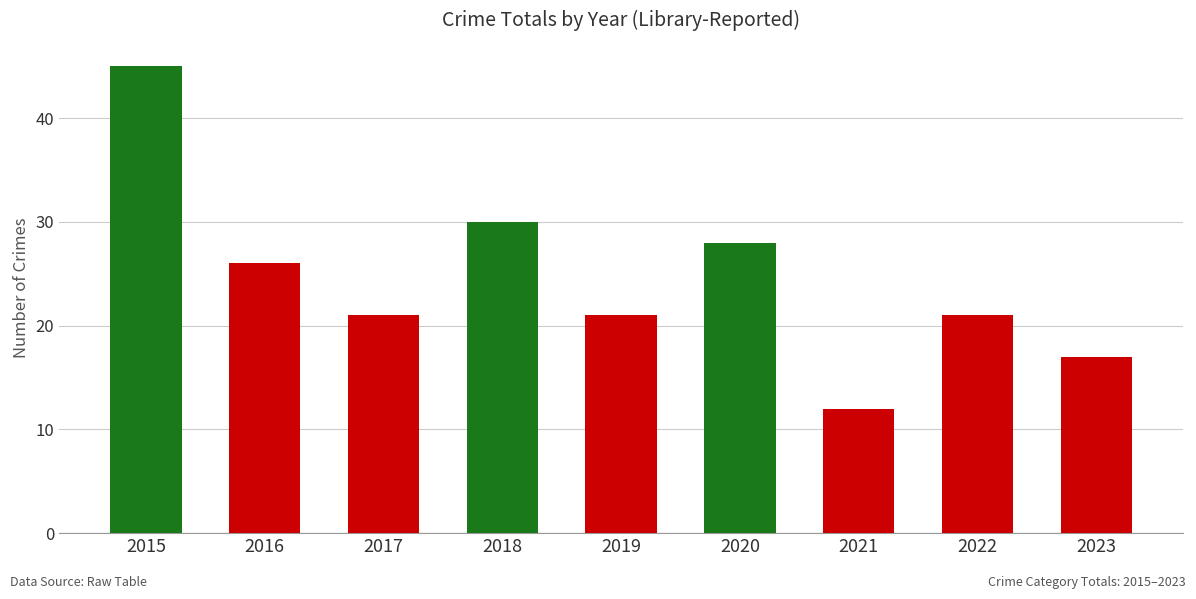

The chart shows a value of 9 at 2019. True or false?

False